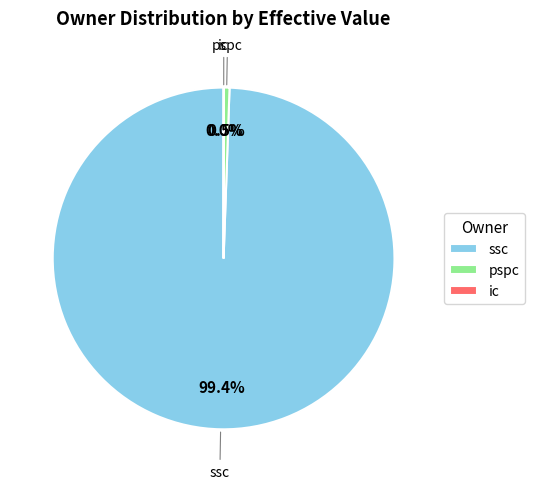

Do ssc and pspc together represent more than half of the pie?

Yes